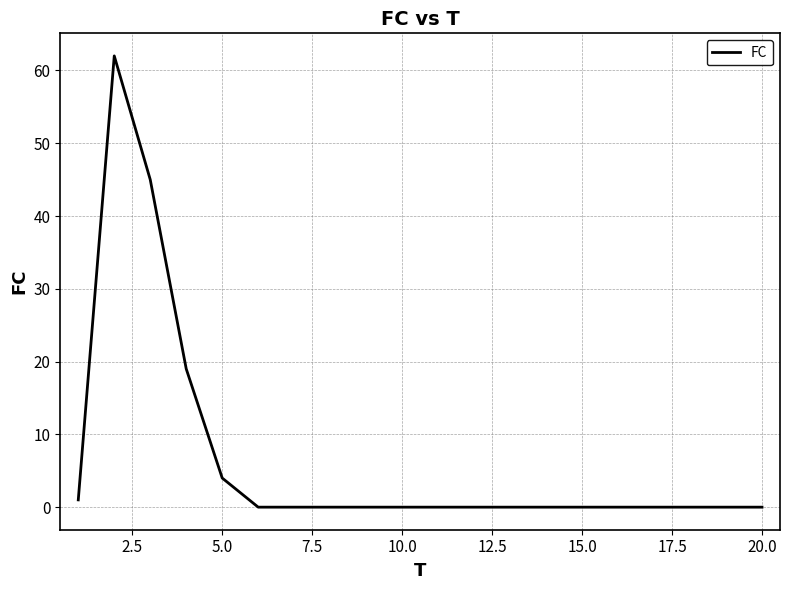

What is the maximum value shown in the chart?

62